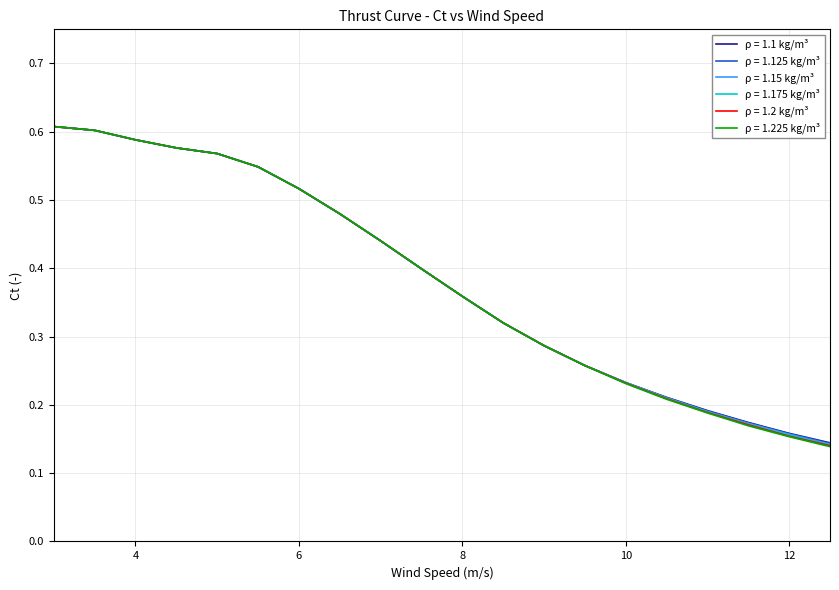

Which category has the highest value in the 1.225 series?

3.0